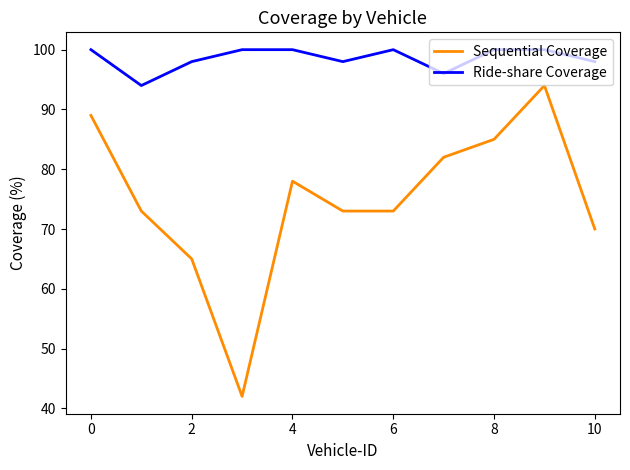

Reading right to left, what are all the values shown in this chart?

Sequential Coverage: 70	94	85	82	73	73	78	42	65	73	89
Ride-share Coverage: 98	100	100	96	100	98	100	100	98	94	100